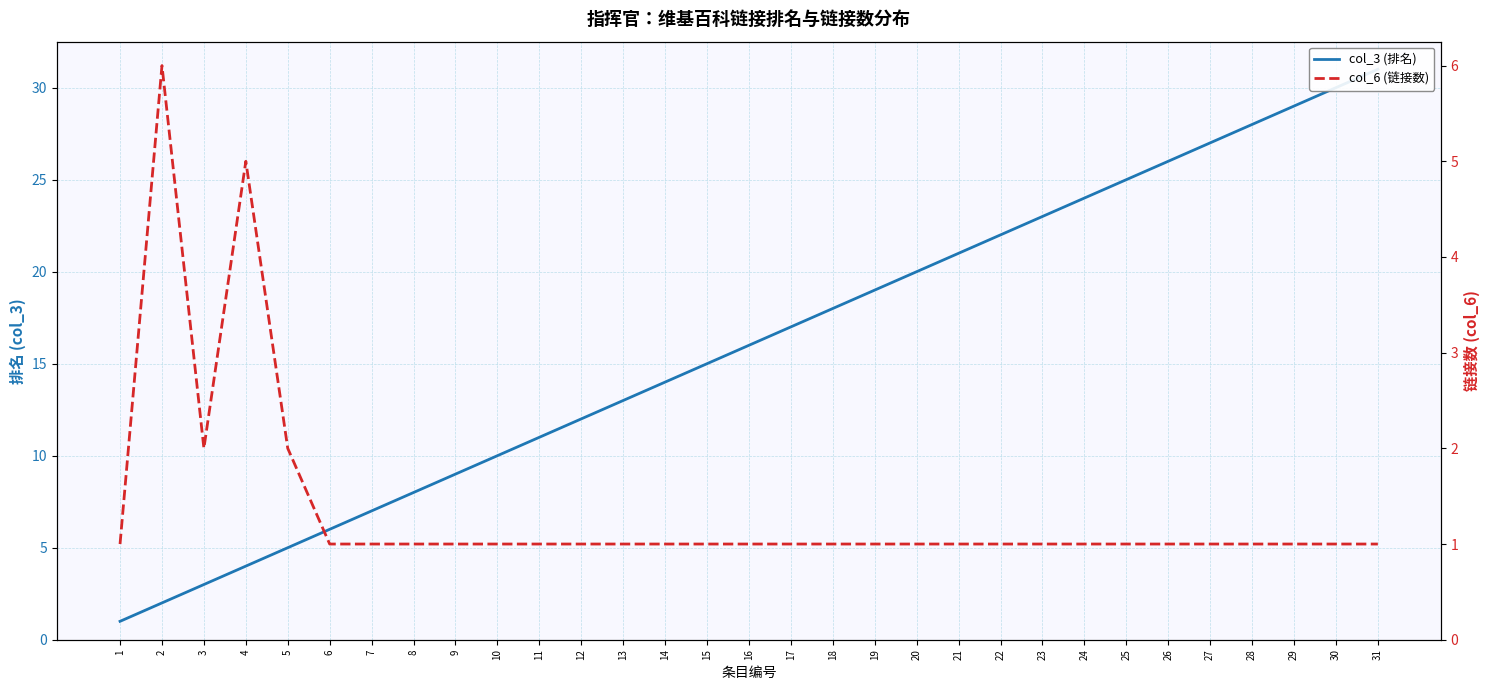

Which category has the highest value in the col_6 (链接数) series?

2